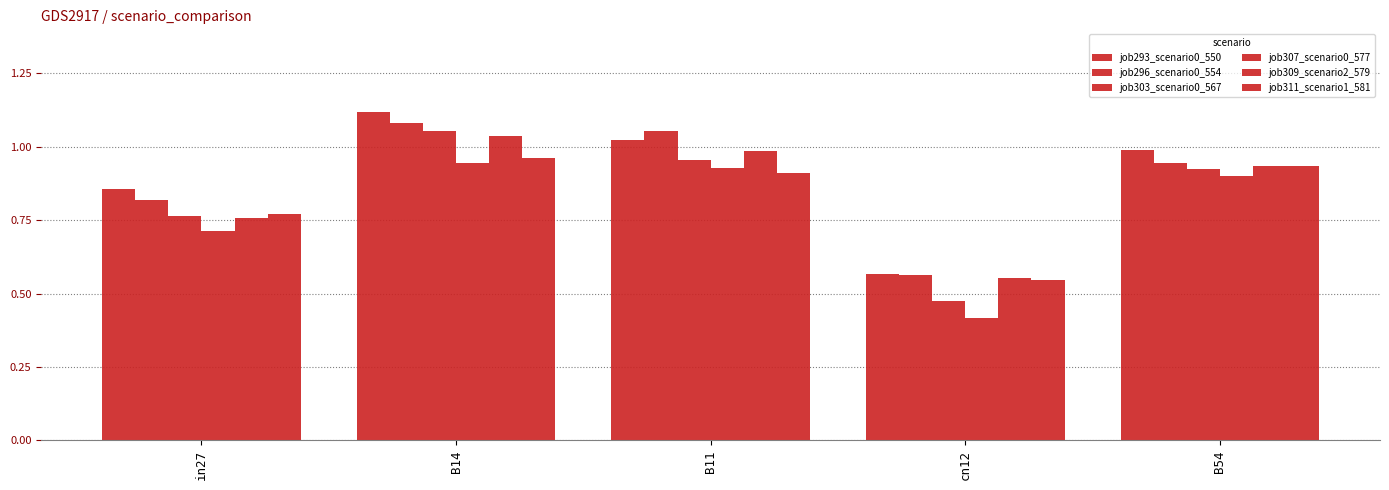

Is it true that job303_scenario0_567 equals 0.8 at in27?

True